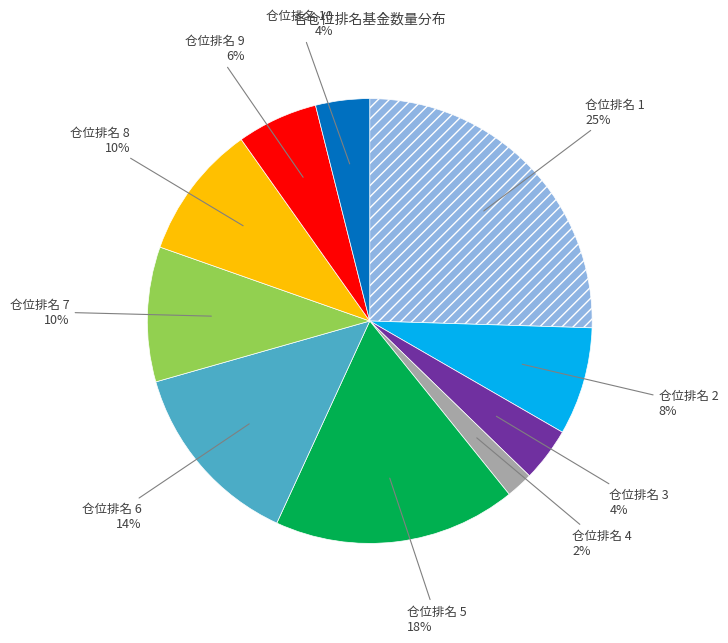

Does any single category account for the majority?

No